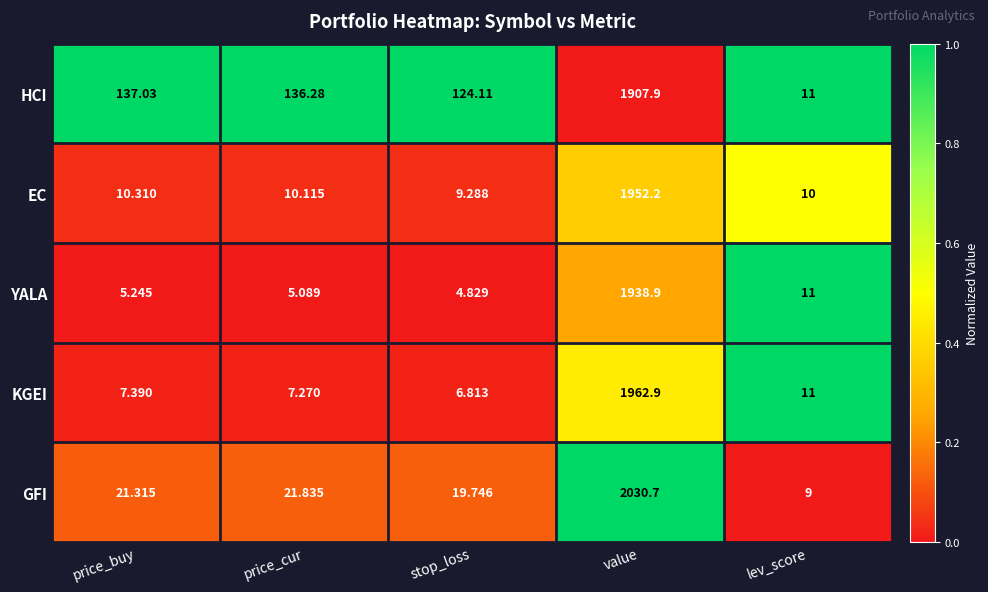

Which series has the largest range (max minus min)?

GFI